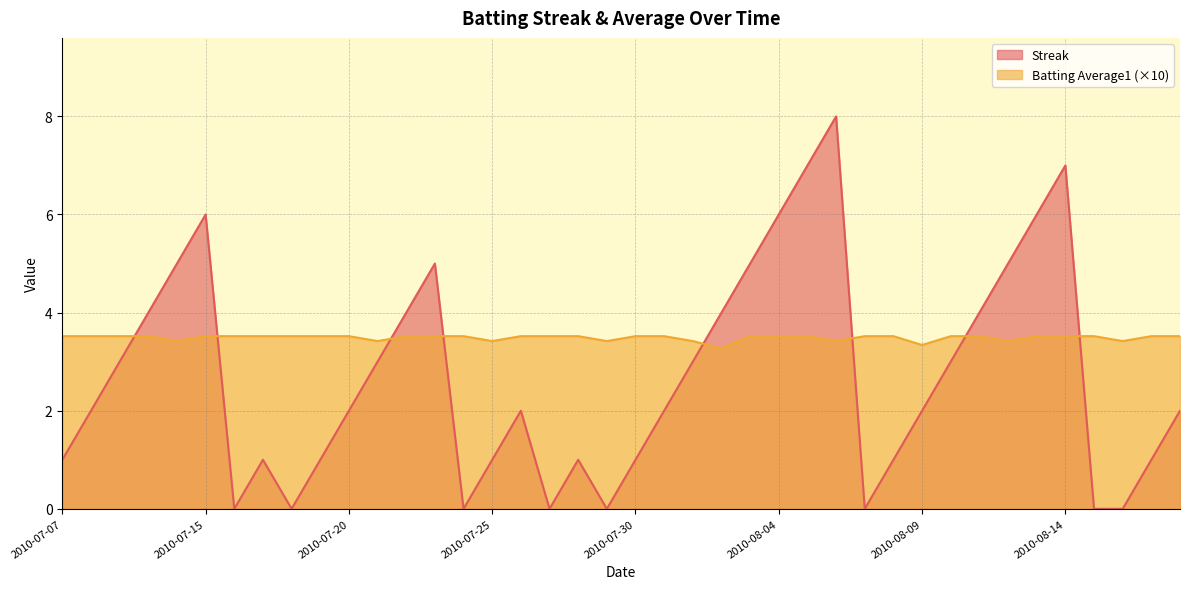

True or false: Streak has more than 0 points higher than both neighbors.

True